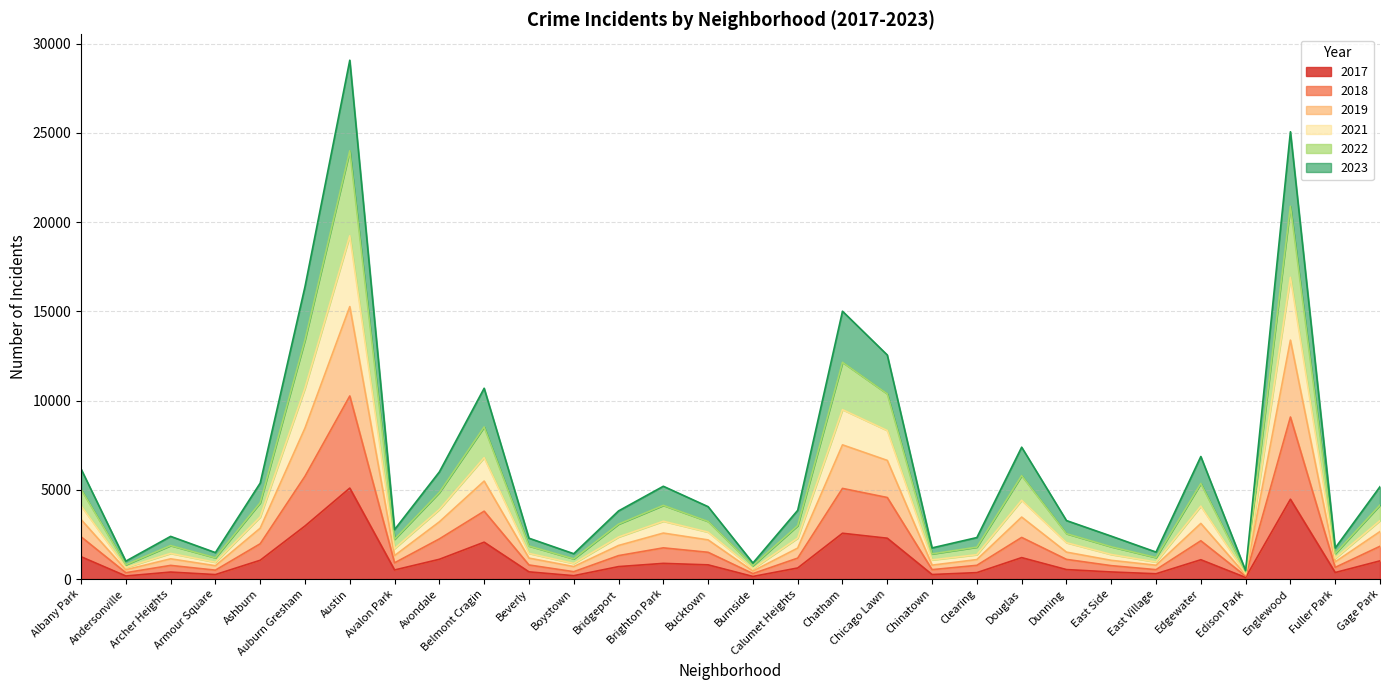

What is the greatest value displayed?

29073